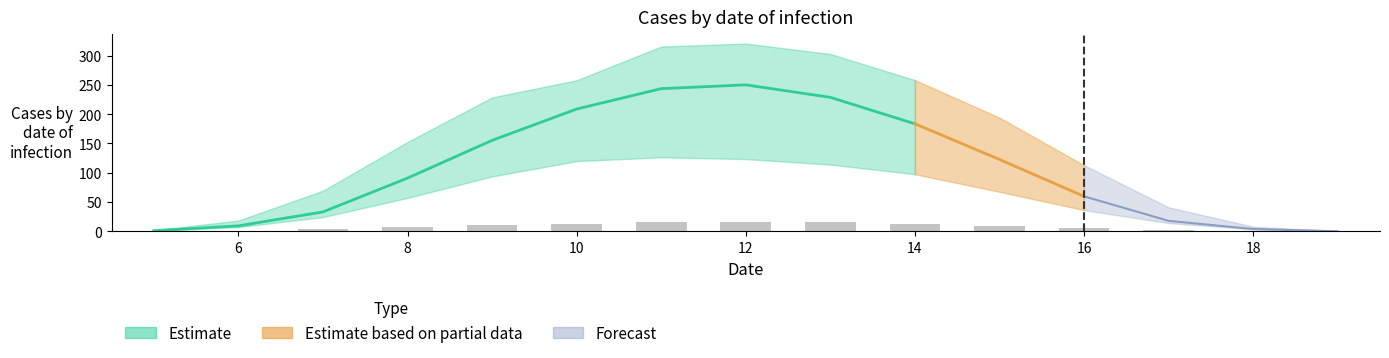

What is the difference between the row_0.2 values at 11 and 6?

119.2